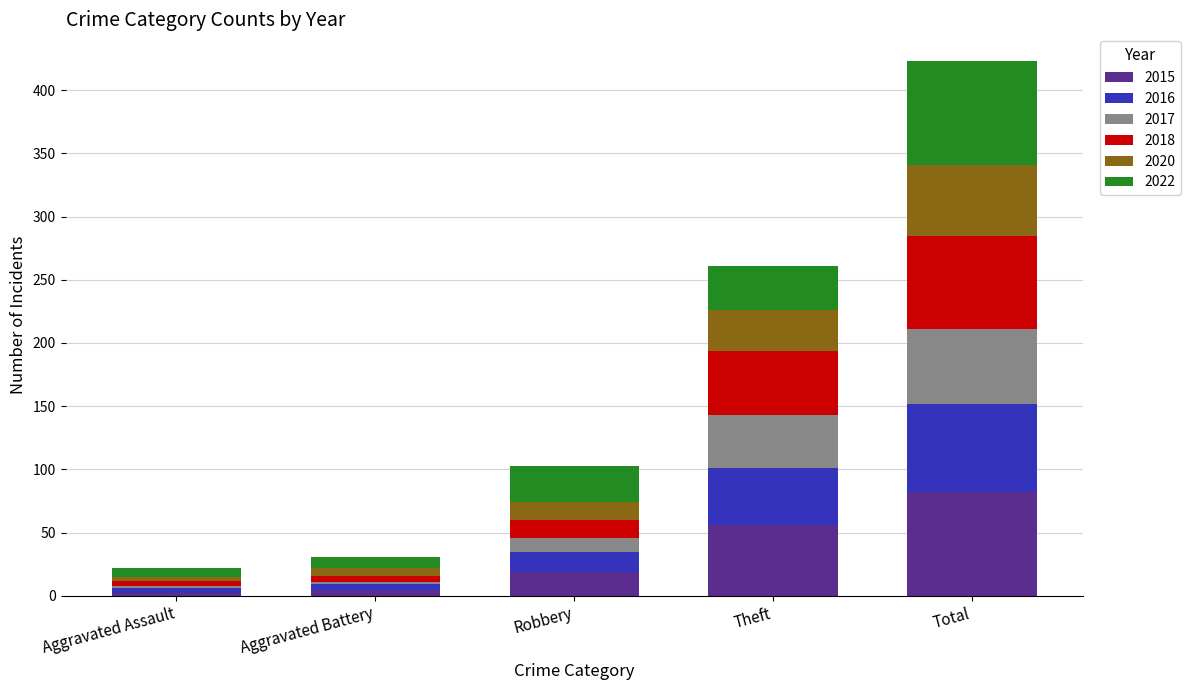

Is it true that 2015 equals 19 at Robbery?

True